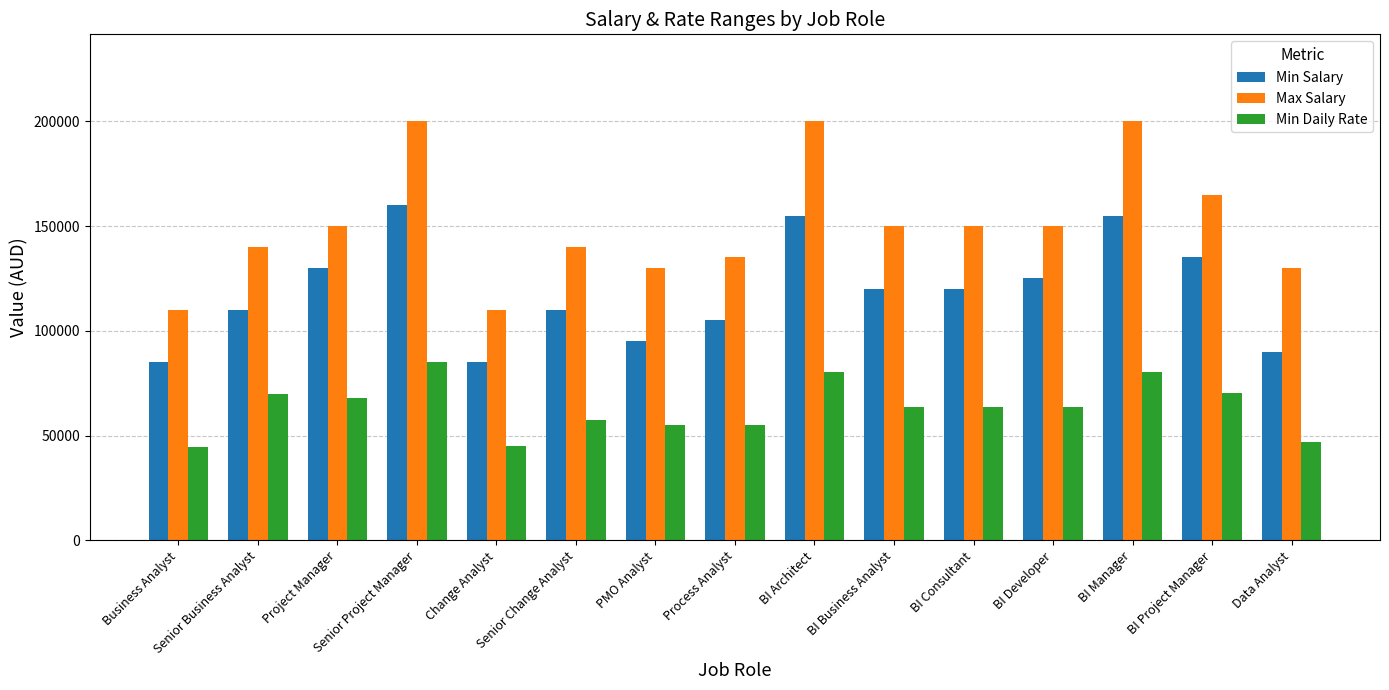

What is the label of the 14th bar from the left?

BI Project Manager